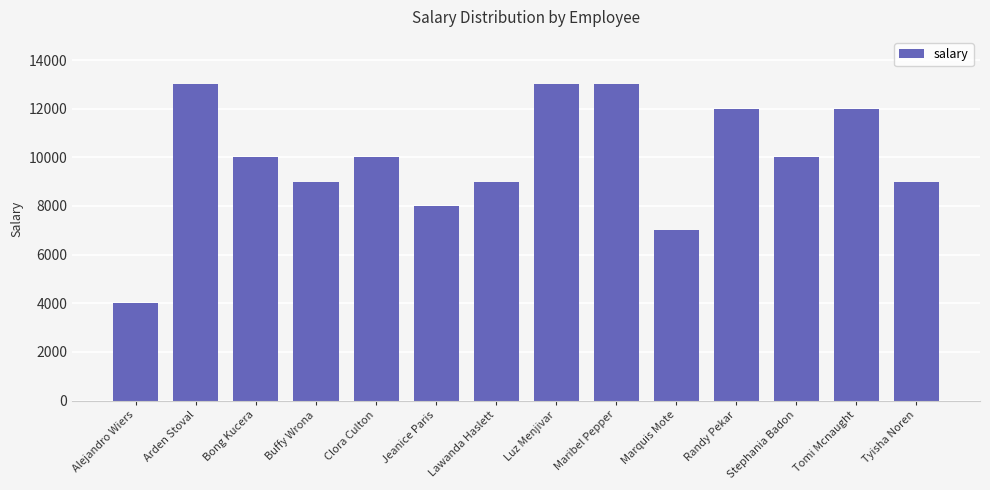

Between Bong Kucera and Lawanda Haslett, which is larger?

Bong Kucera